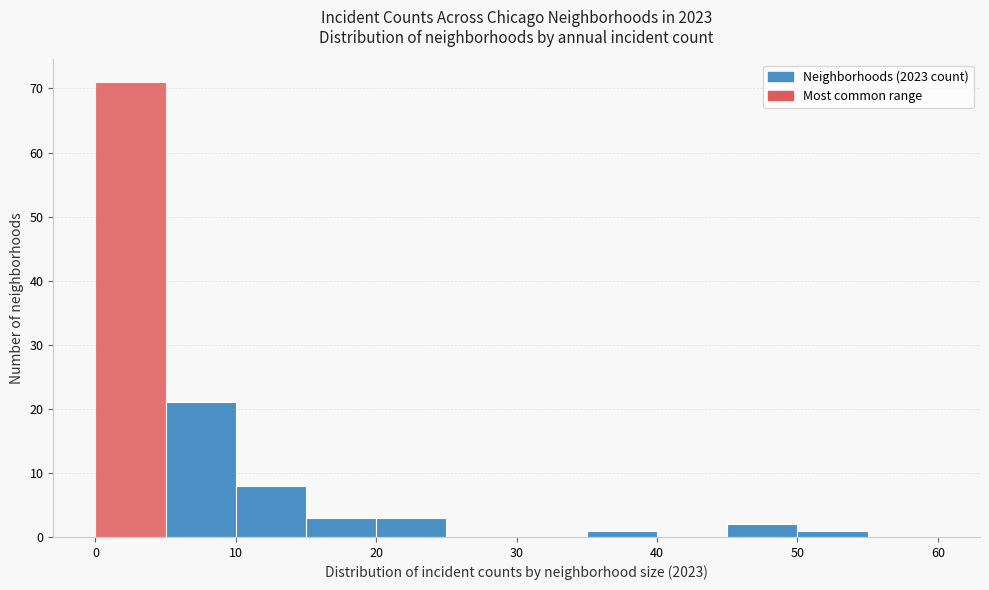

Reading left to right, list every bar in this chart as the range it spans on the x-axis followed by its height. The values are not printed on the chart, so give them approximately, as read against the axis.

0 to 5: 71
5 to 10: 21
10 to 15: 8
15 to 20: 3
20 to 25: 3
25 to 30: 0
30 to 35: 0
35 to 40: 1
40 to 45: 0
45 to 50: 2
50 to 55: 1
55 to 60: 0